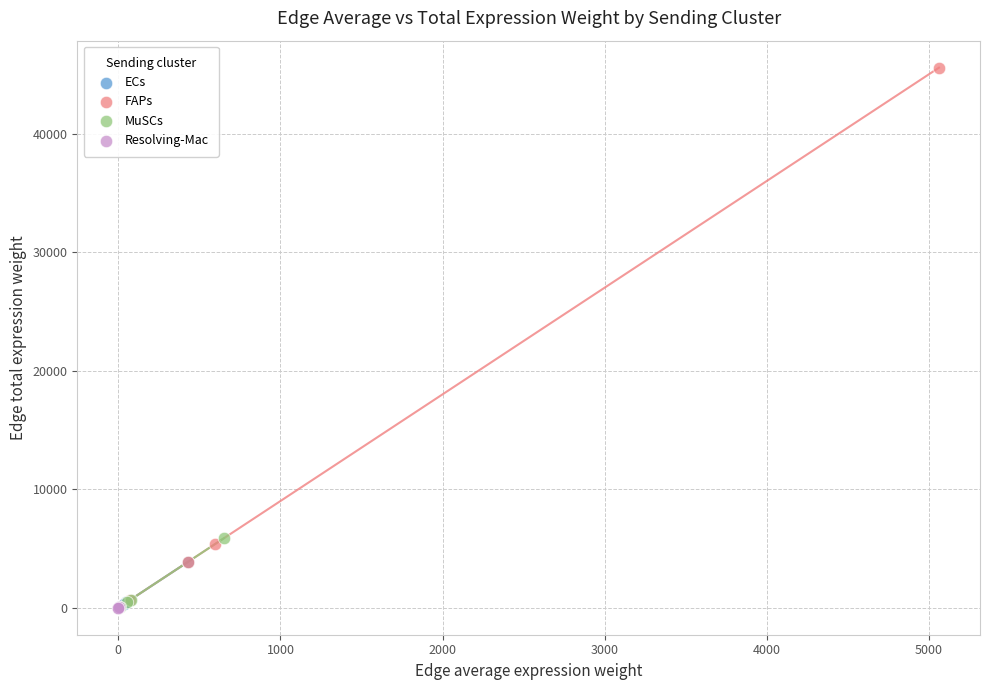

Which series has the largest Y range (max minus min)?

FAPs